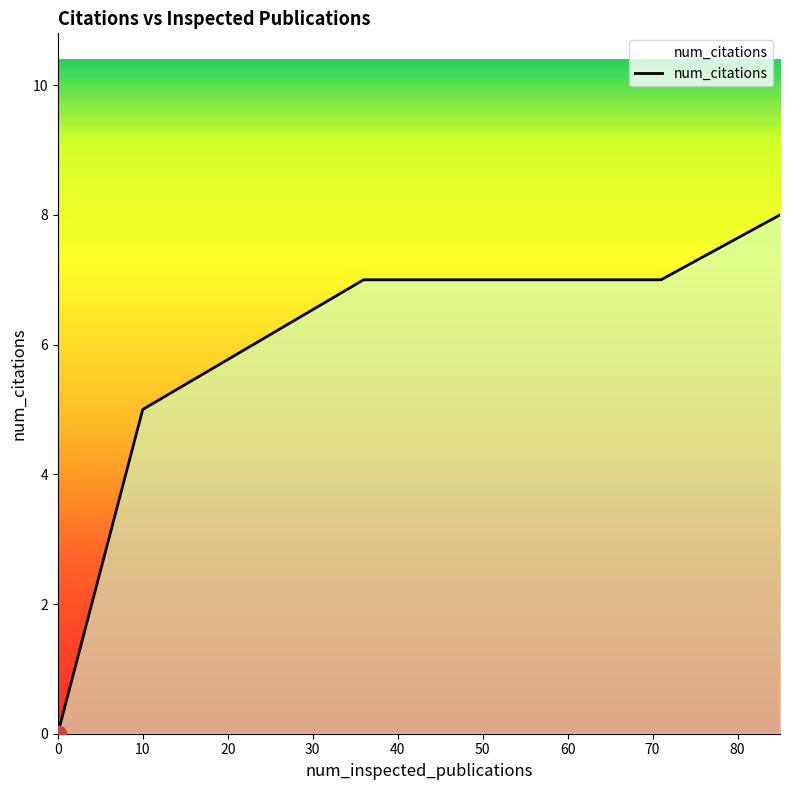

What is the greatest value displayed?

8